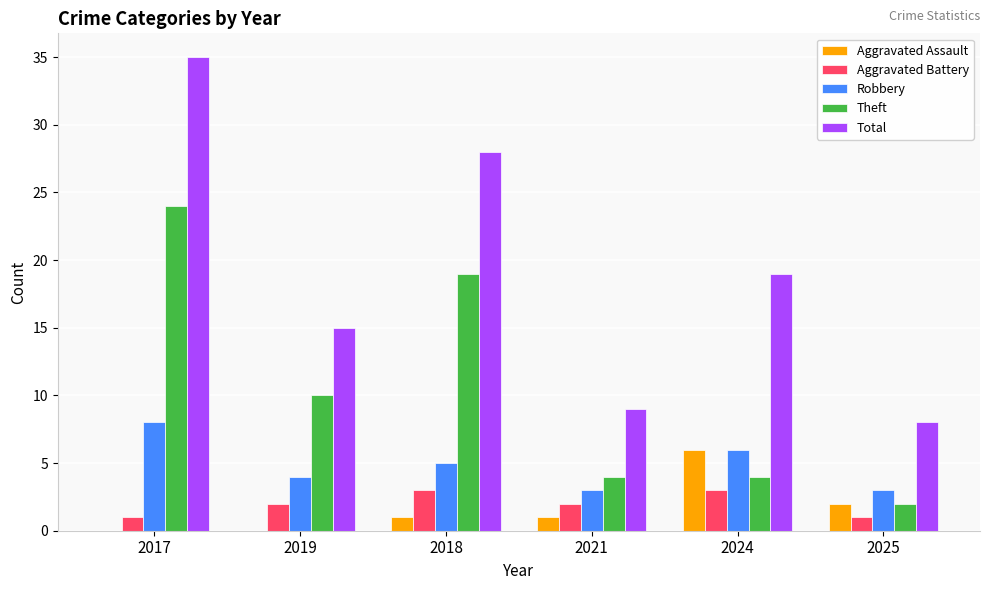

The value of Aggravated Assault at 2017 is 0. True or false?

True